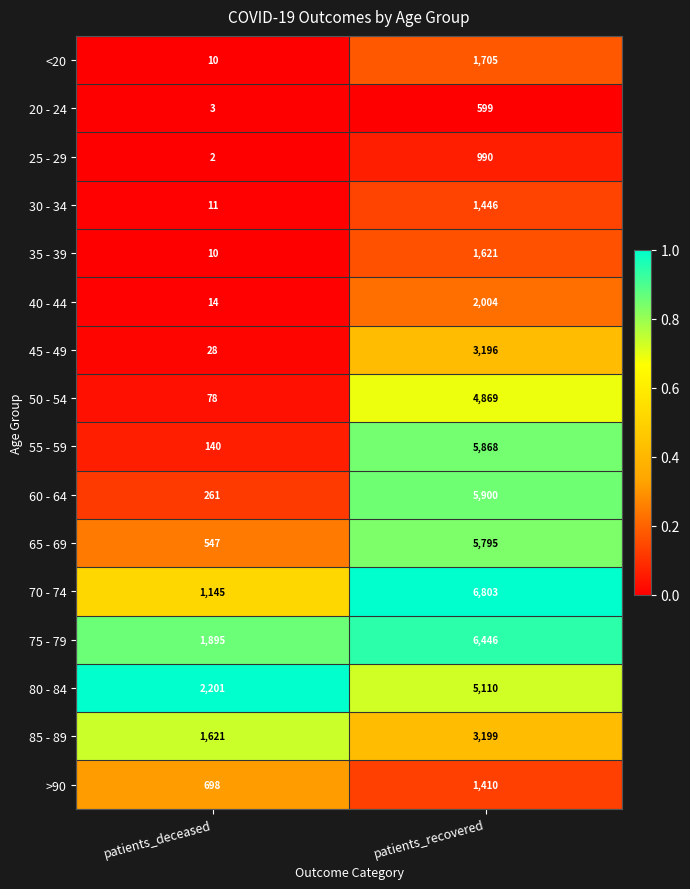

What is the difference between the highest and lowest values at patients_deceased?

2199